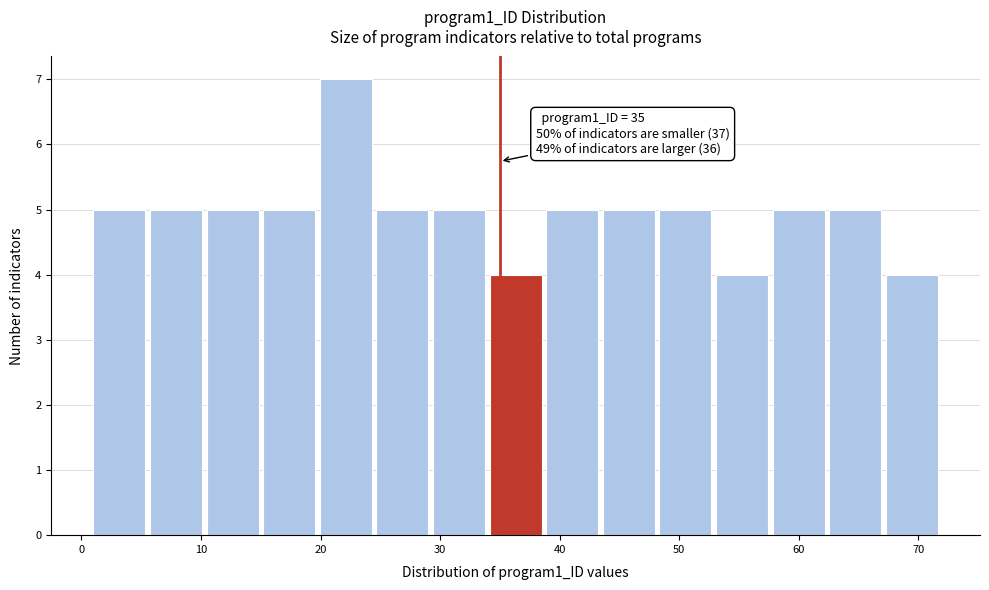

Which range on the x-axis has the tallest bar?

20 to 25